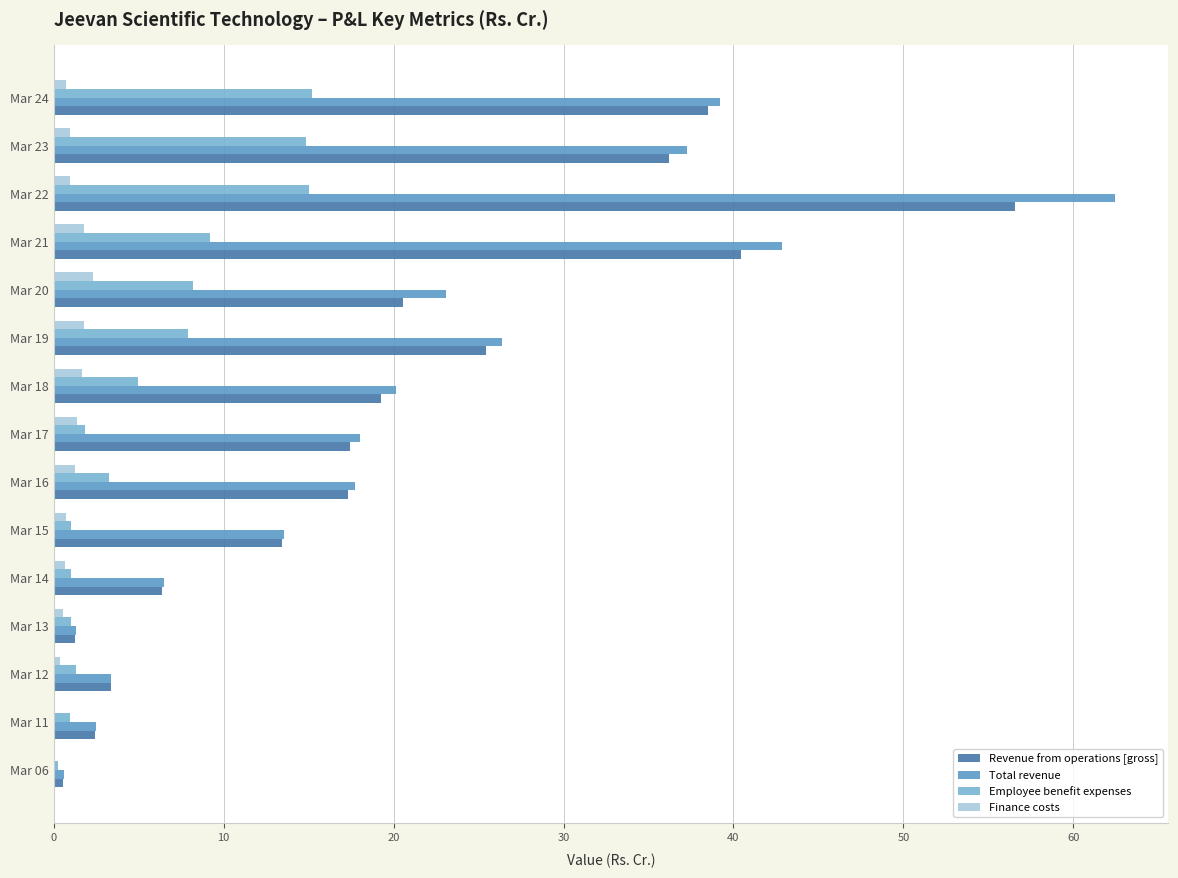

True or false: Employee benefit expenses has a value of 1.8 at Mar 17.

True